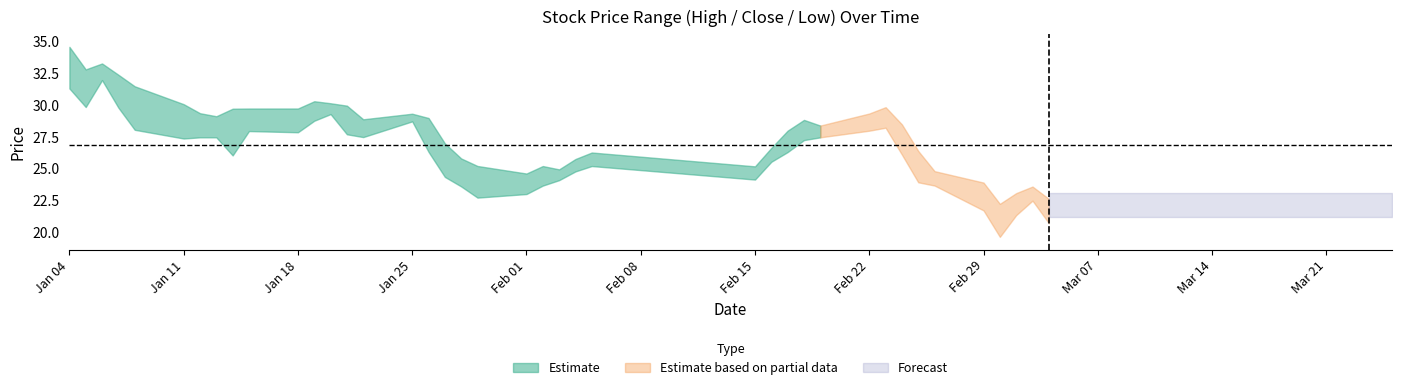

What is the difference between the maximum and minimum values in the close series?

12.2